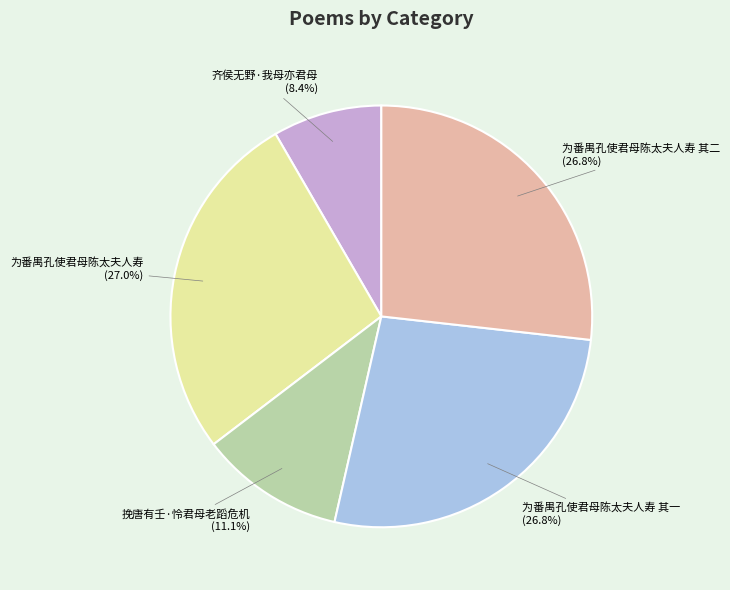

Does any single category account for the majority?

No